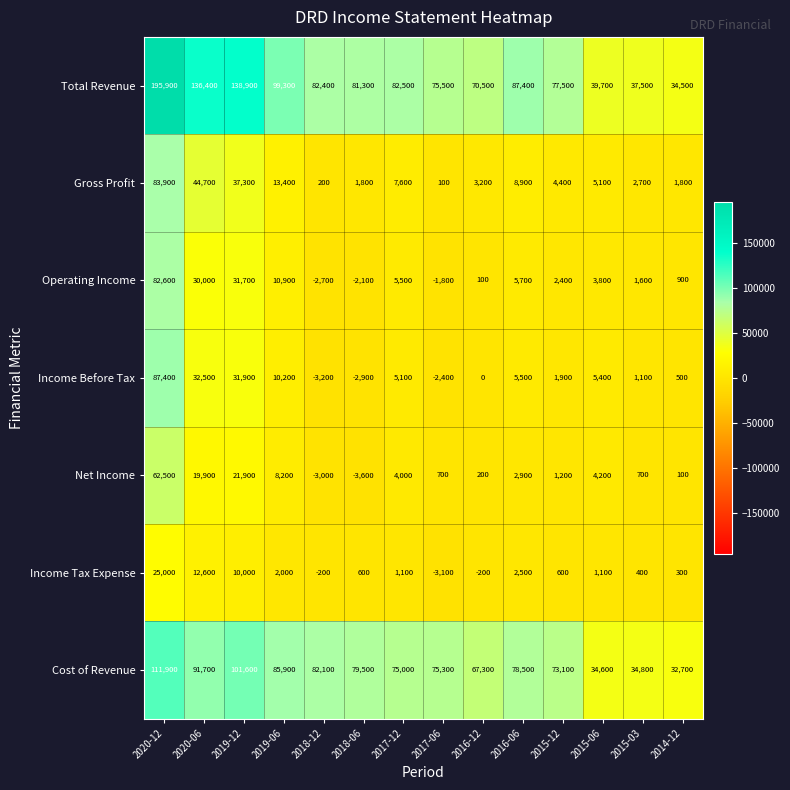

What is the difference between the Income Before Tax values at 2015-12 and 2020-12?

85500